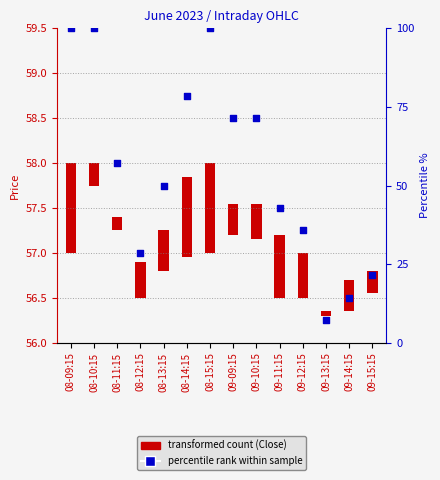

What is the change in value from 09-10:15 to 09-12:15?

-35.7